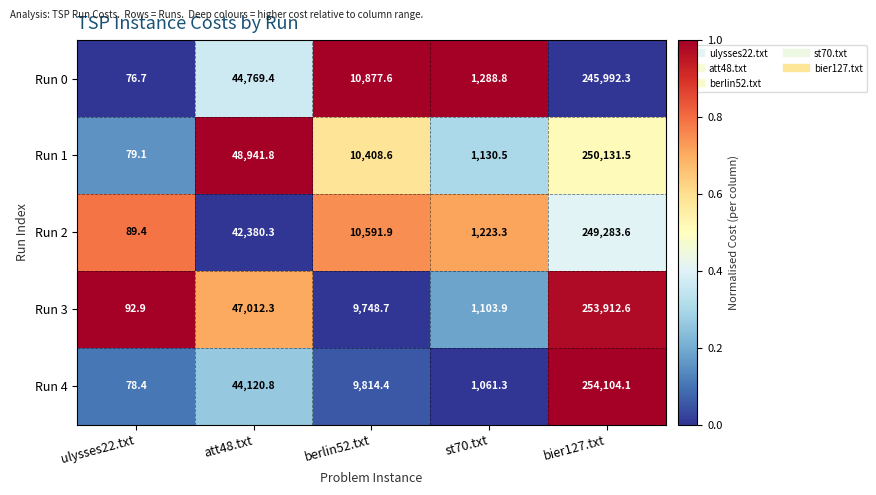

True or false: Run 1 has a value of 250131.5 at bier127.txt.

True